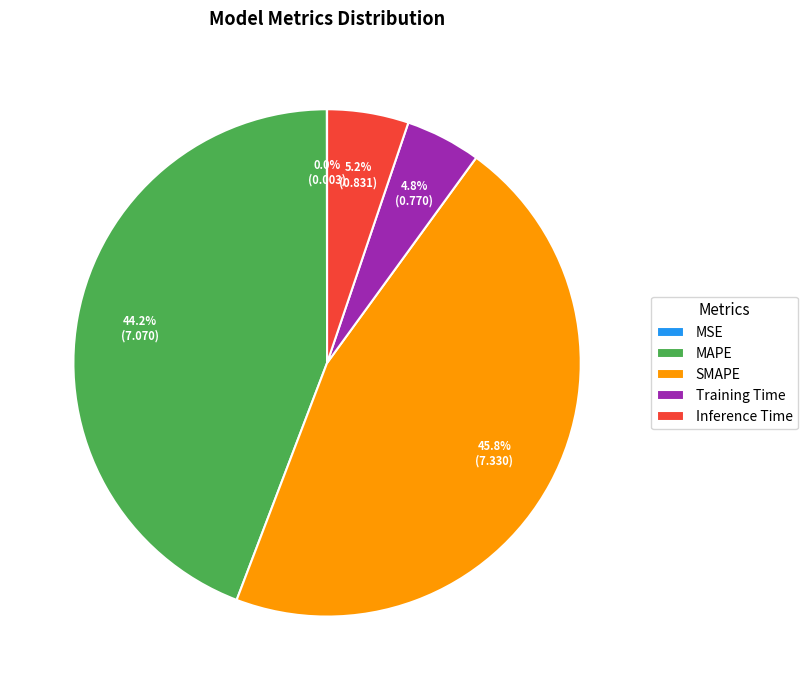

What percentage is the Training Time slice, to the nearest percent?

5%